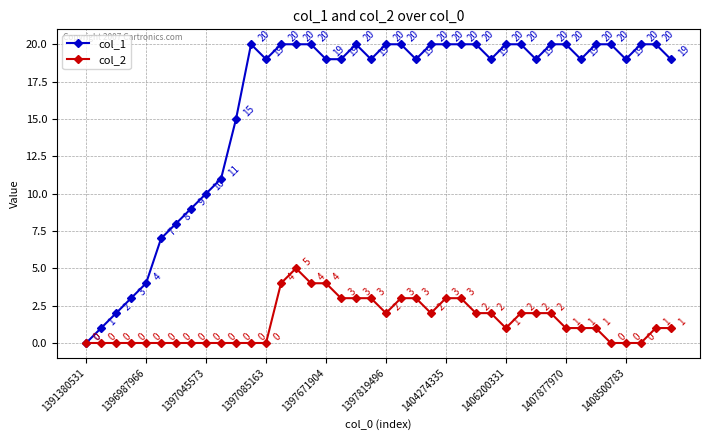

At how many categories does at least one series exceed 17?

29